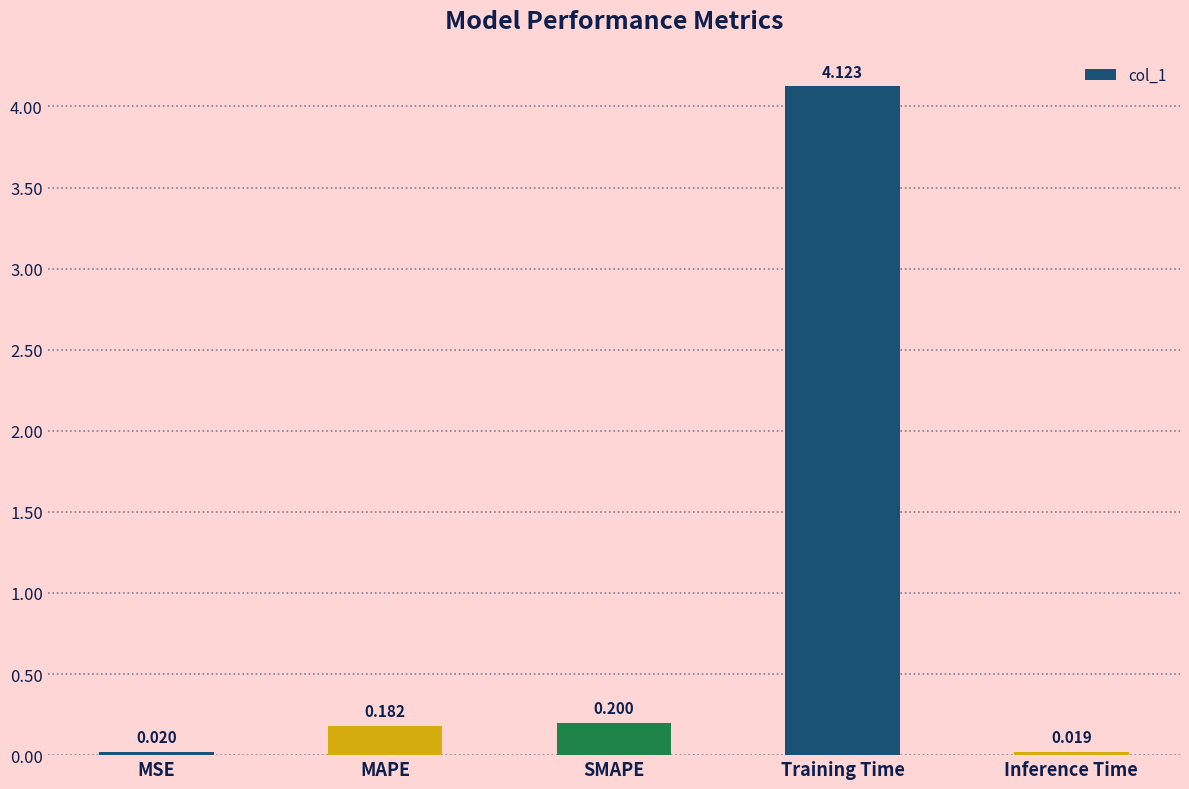

What is the change in value from MAPE to Training Time?

+3.9